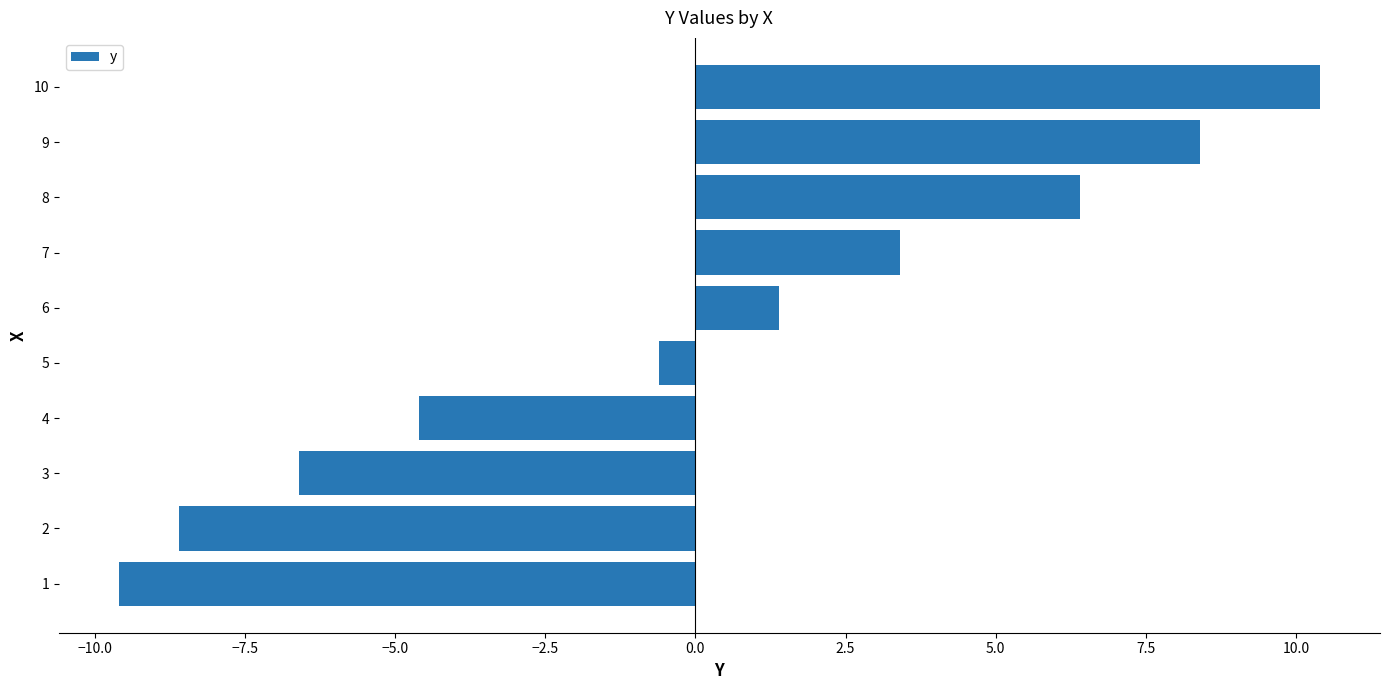

List the labels in order of value, largest first.

10, 9, 8, 7, 6, 5, 4, 3, 2, 1